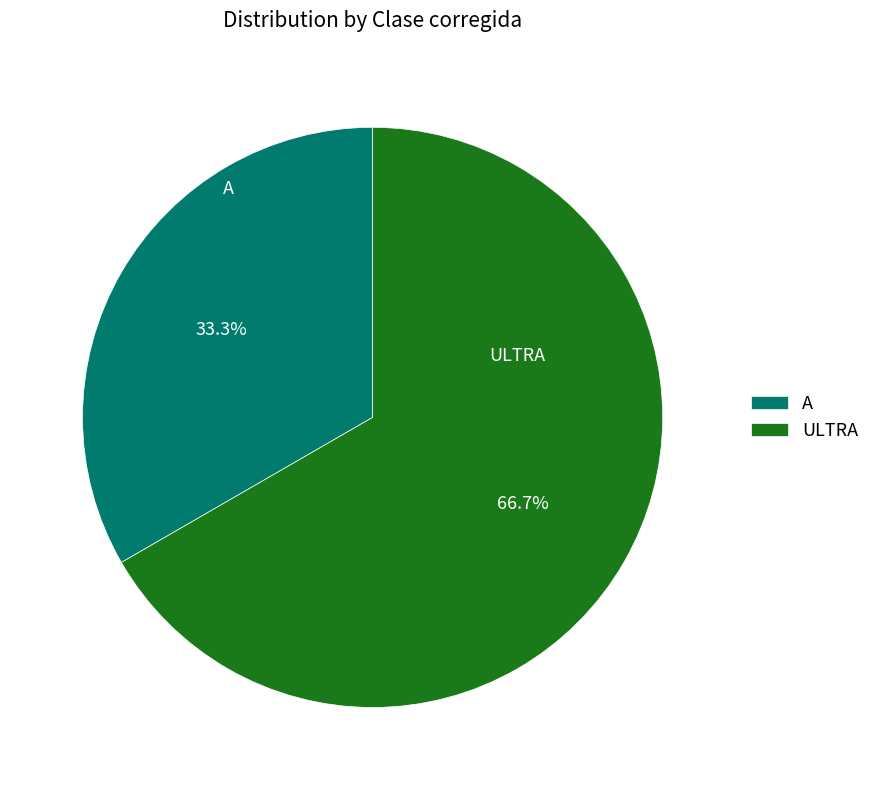

To the nearest percent, what is the combined percentage of ULTRA and A?

100%